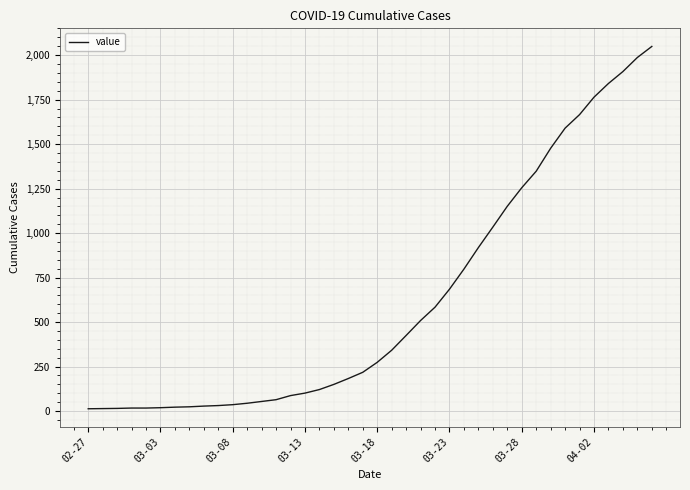

What is the greatest value displayed?

2049